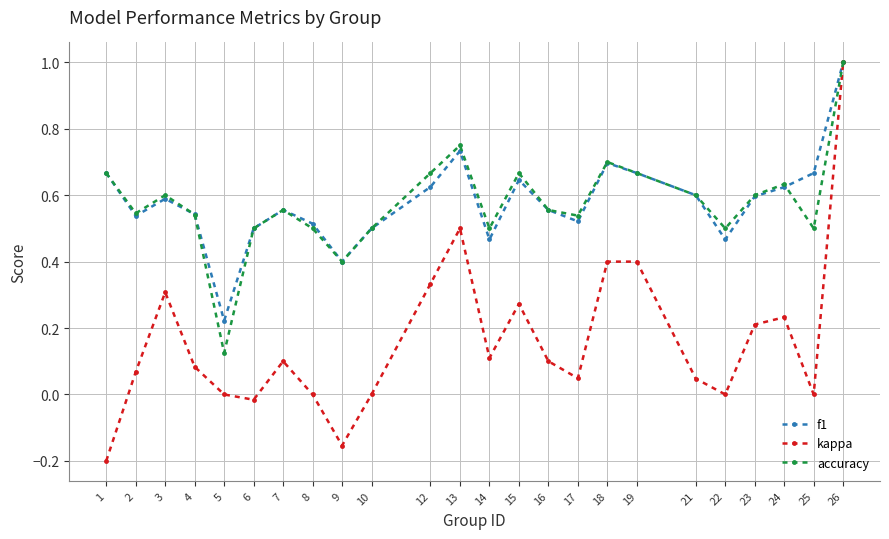

True or false: kappa has a value of 0.4 at 19.

True